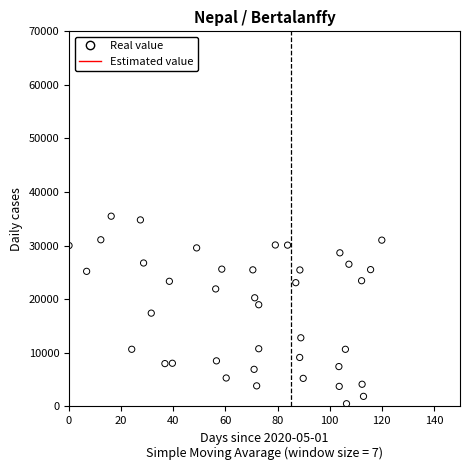

What is the range of X values (max minus min)?

120.0